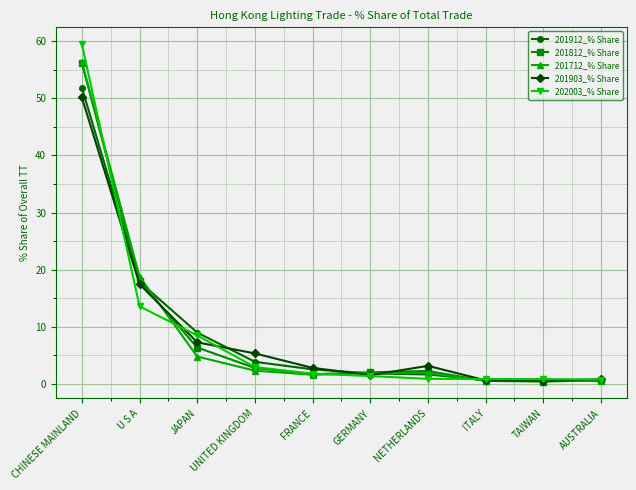

True or false: 201912_% Share and 202003_% Share cross at least once.

True